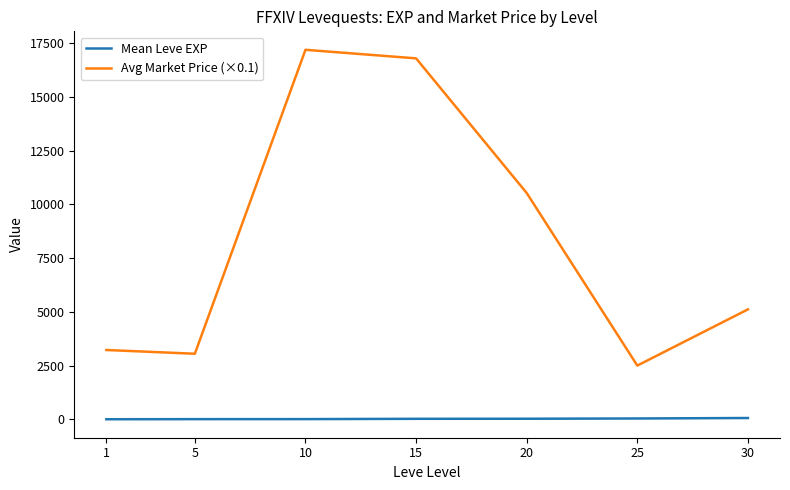

Is the value of Avg Market Price (×0.1) at 1 greater than the value of Mean Leve EXP at 5?

Yes